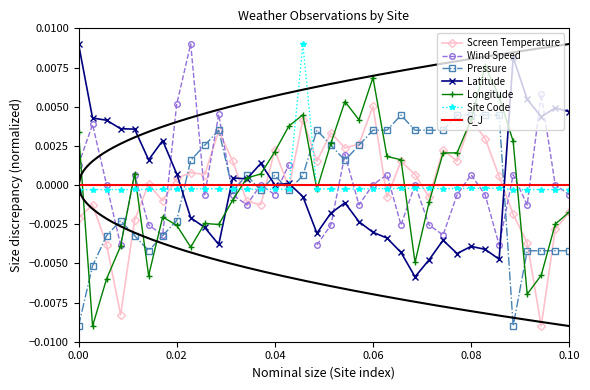

Between 3882 and 3144, which is larger?

3882